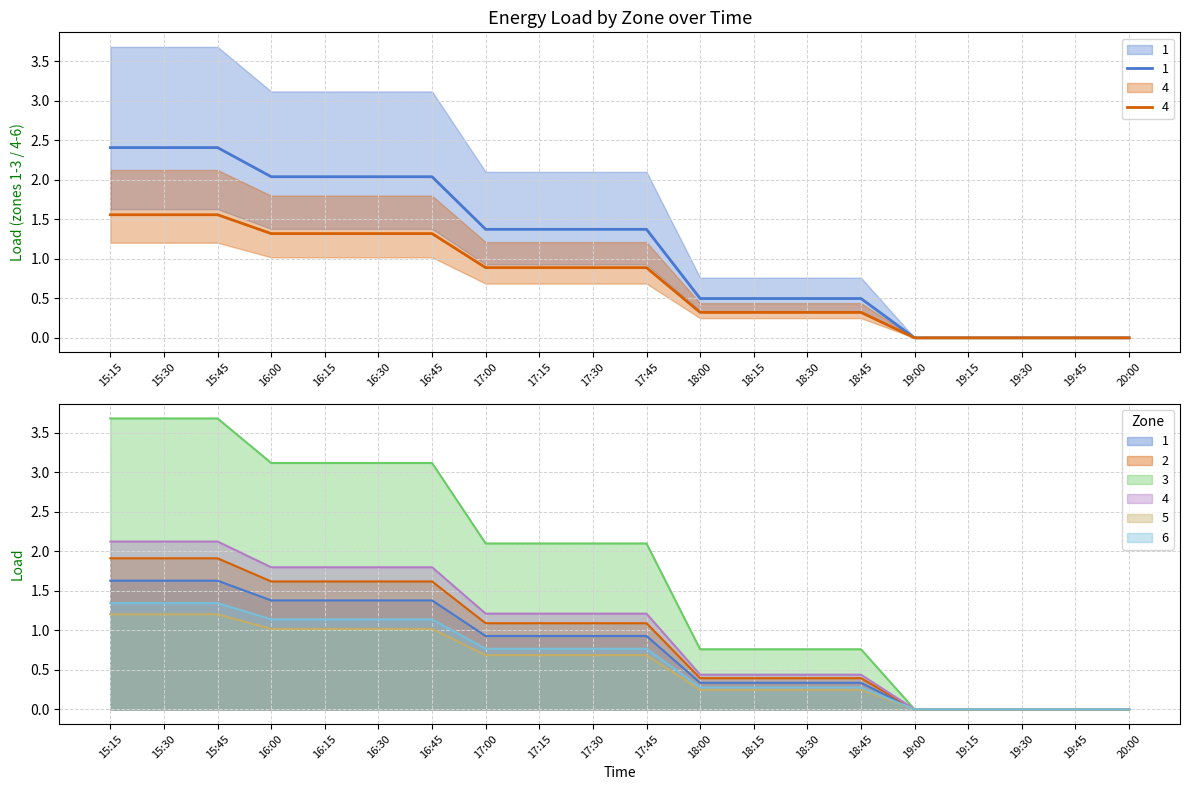

Is it true that 3 equals 0.3 at 18:30?

True